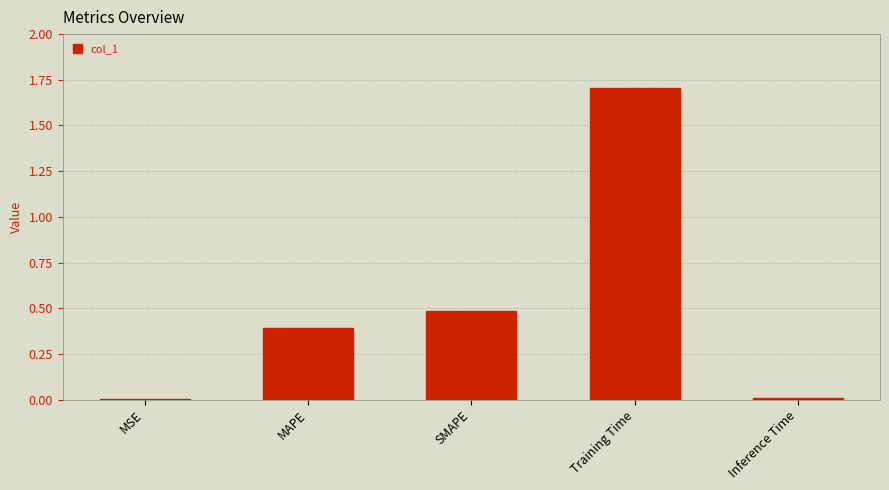

What is the maximum value shown in the chart?

1.7